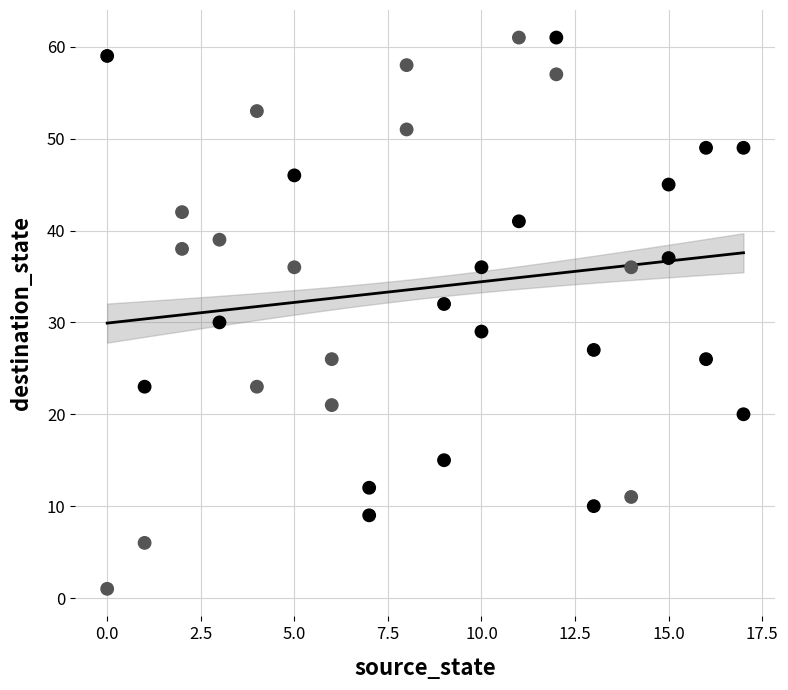

What is the range of X values (max minus min)?

17